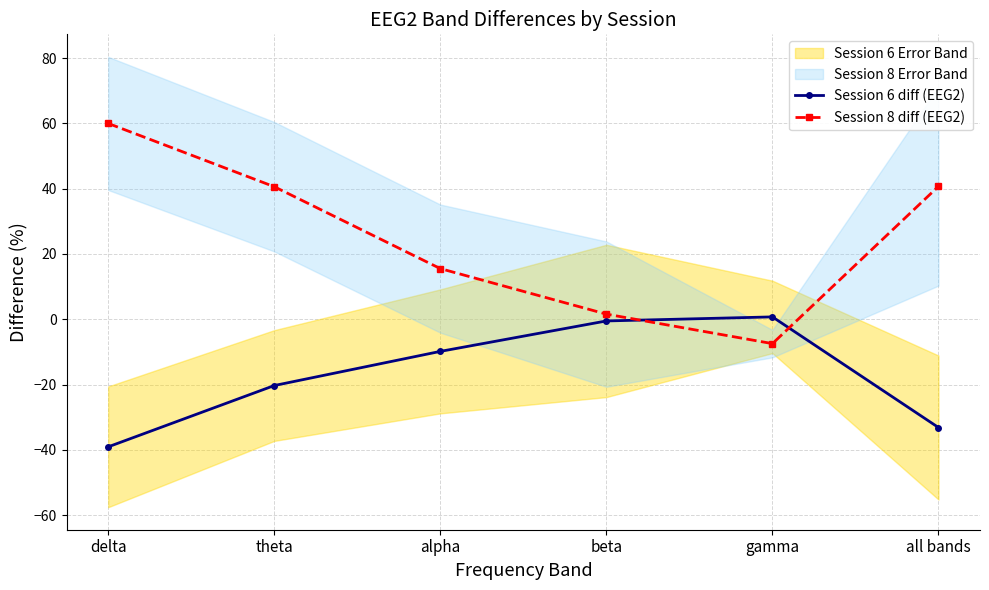

Where does the Session 8 diff (EEG2) series first go above 40?

delta